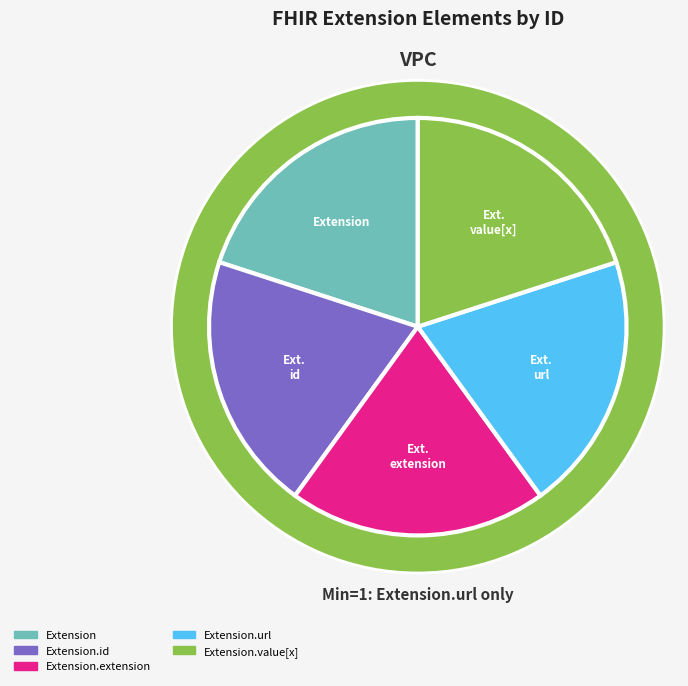

Count the number of slices in the pie.

5